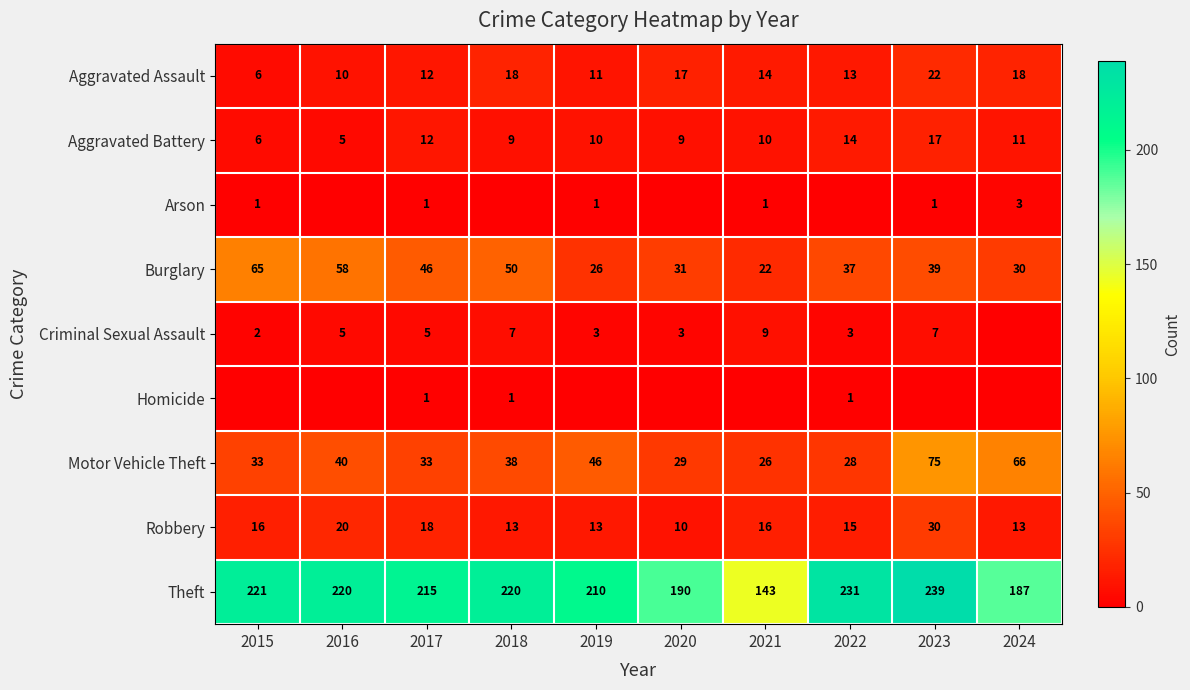

How many values in the Robbery series are below 16?

5